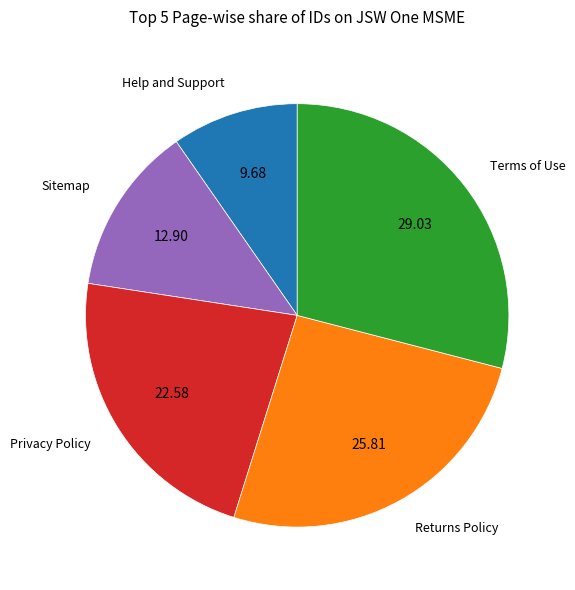

Is there a majority slice in this chart?

No